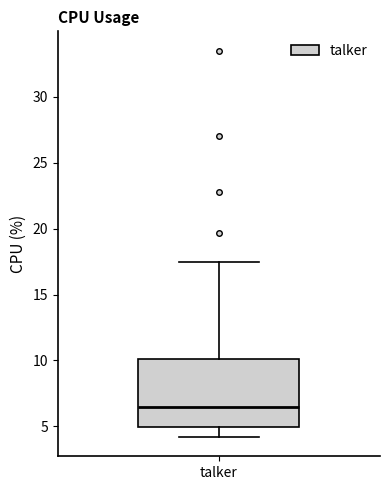

Read this box plot against the y-axis: the position of the median line, the range covered by the box, and the ends of both whiskers. The values are not printed on the chart, so give them approximately, as read against the axis.

median 6.5, box 5.0 to 10.0, whiskers 4.0 to 17.5